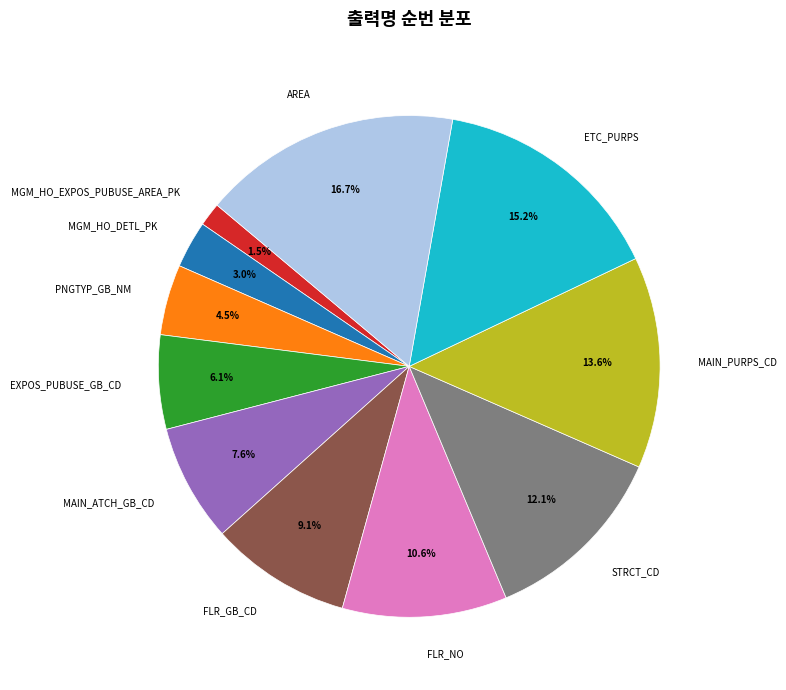

What portion of the pie excludes PNGTYP_GB_NM?

95.5%